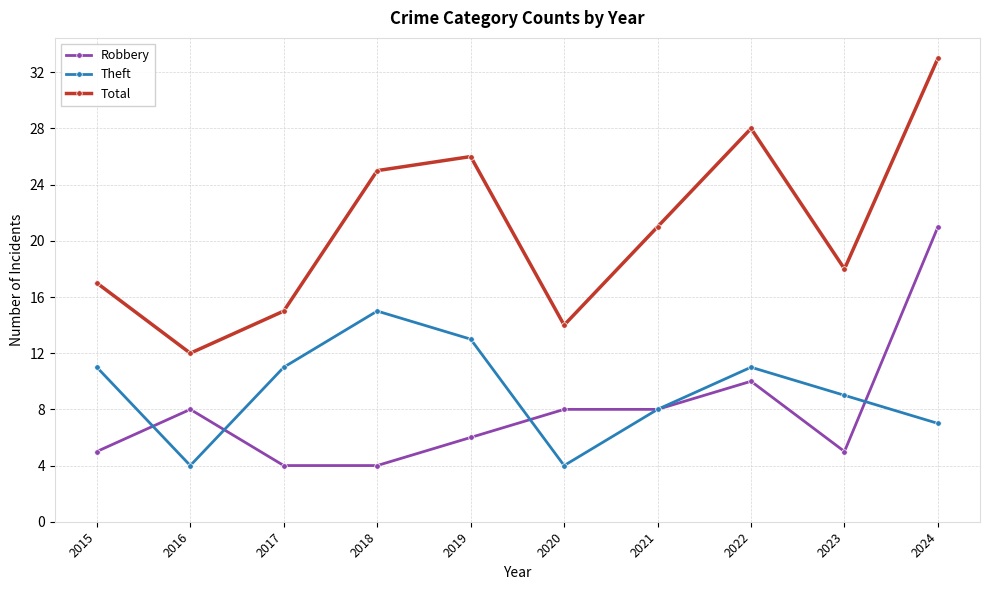

What is the difference between the second highest and minimum values in the Total series?

16